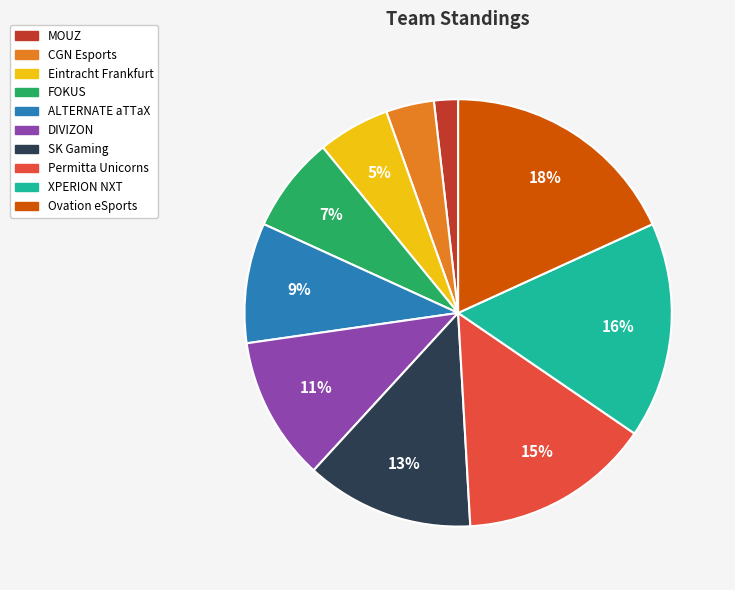

Is there a majority slice in this chart?

No